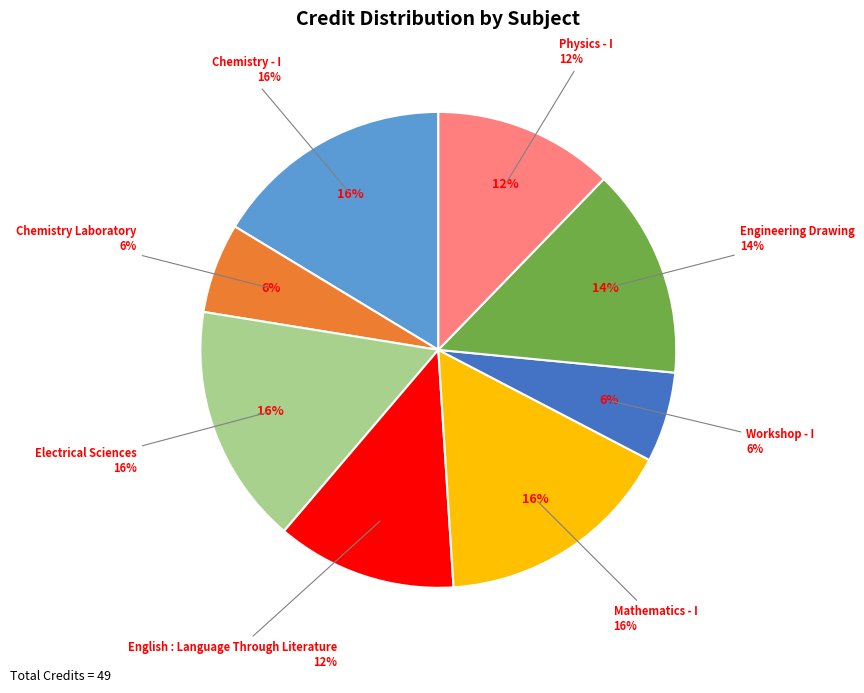

Which has a higher value, English : Language Through Literature or Engineering Drawing?

Engineering Drawing